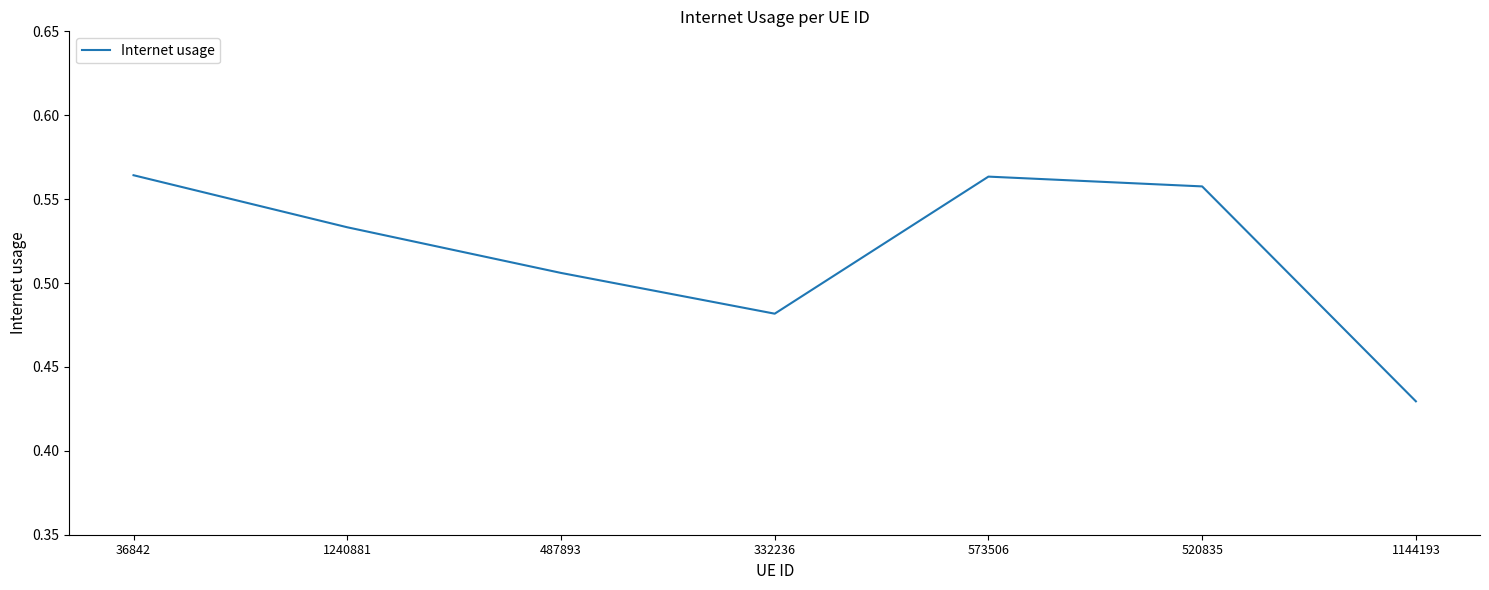

How many distinct data groups are displayed?

1